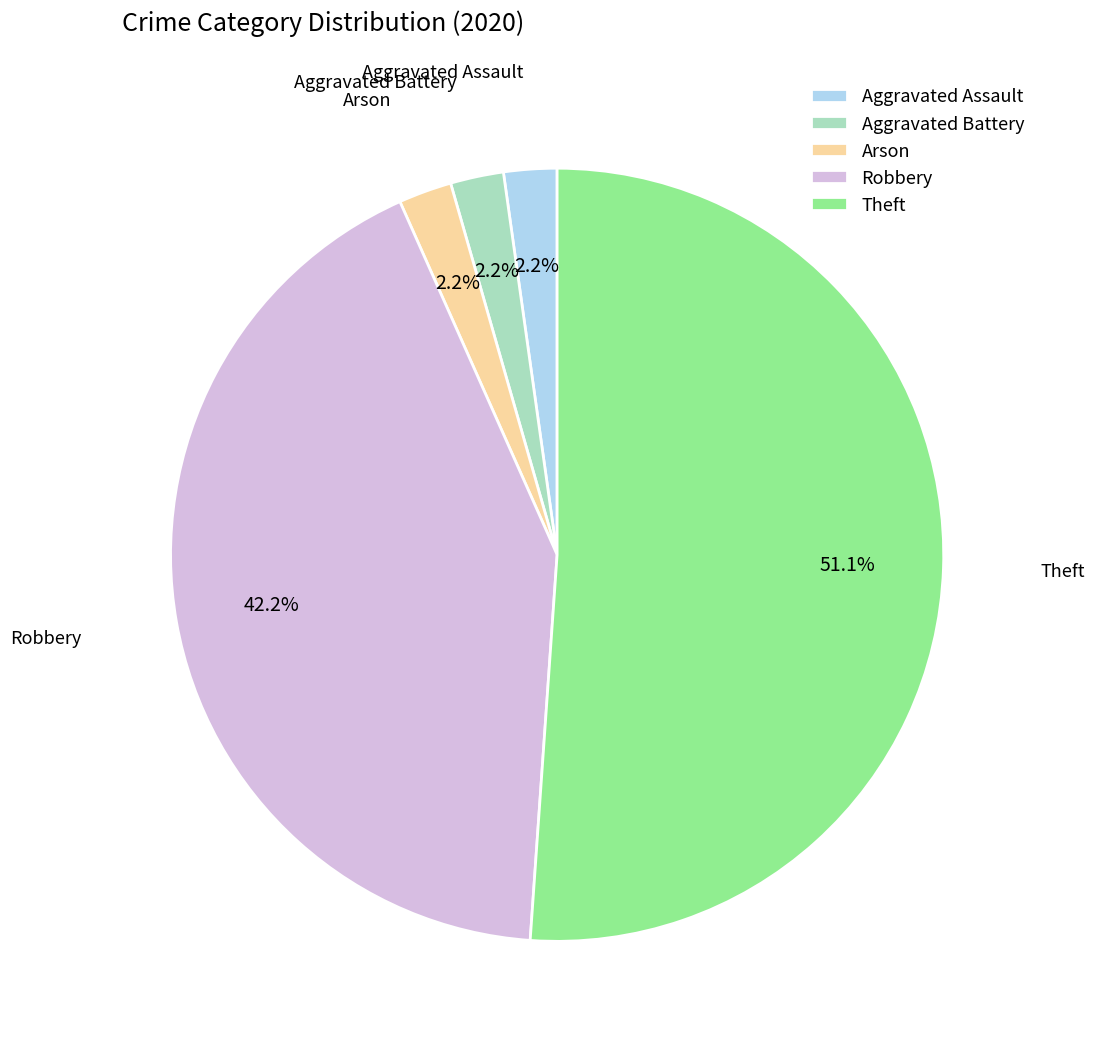

Count the number of slices in the pie.

5